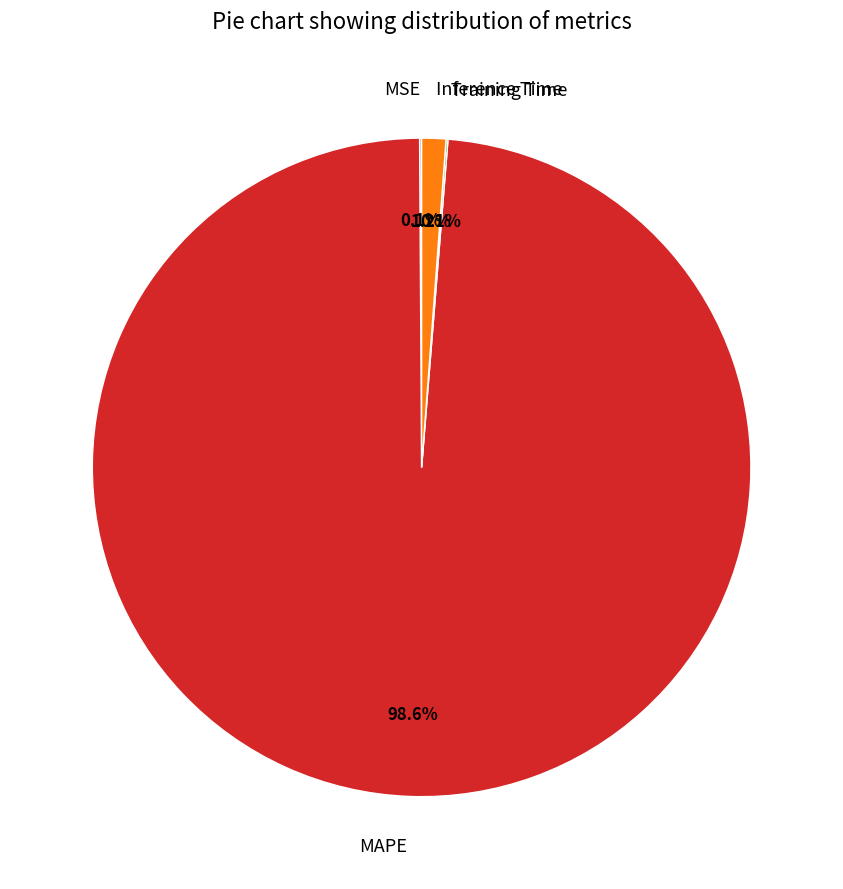

Which slice is the largest?

MAPE